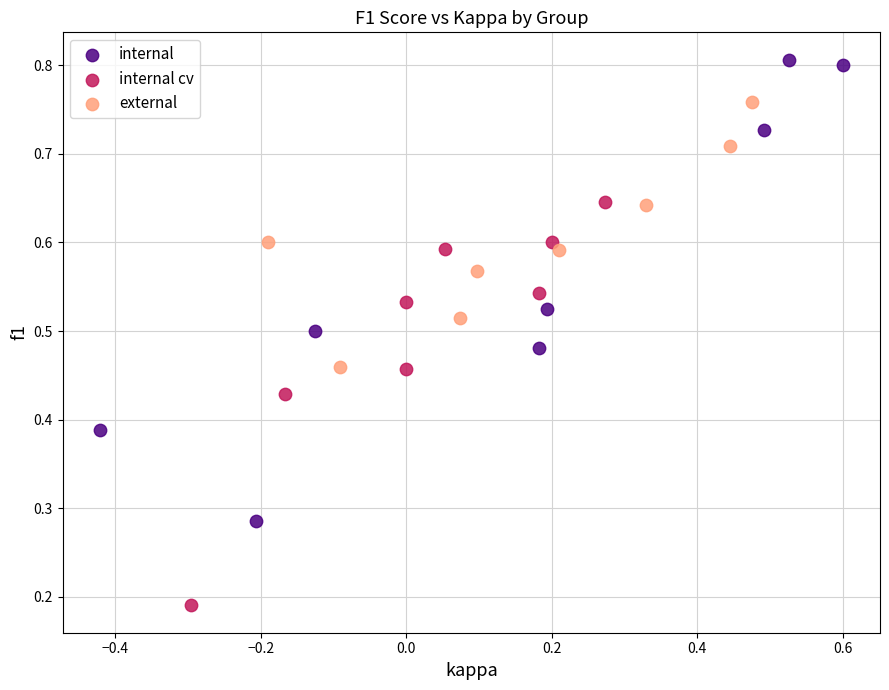

Which series has the largest Y range (max minus min)?

internal